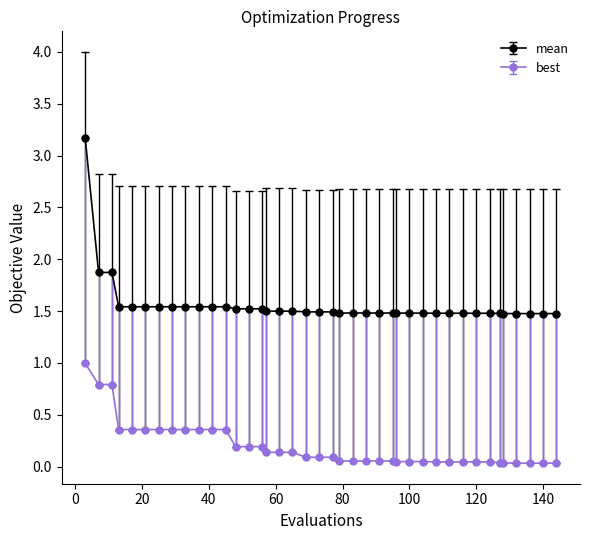

How many categories are shown in the chart?

40